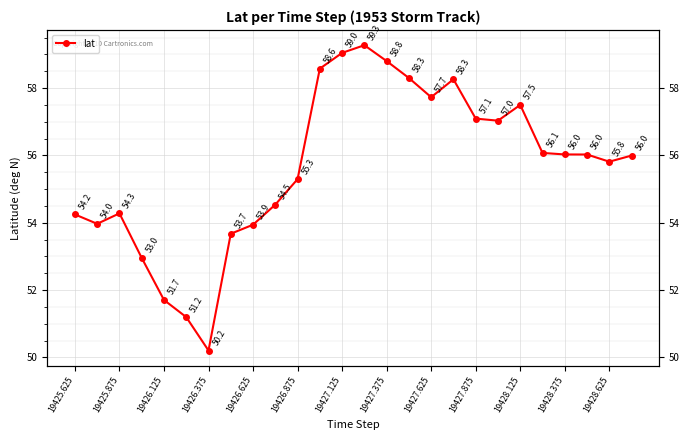

How many points are lower than both their immediate neighbors (excluding endpoints)?

5